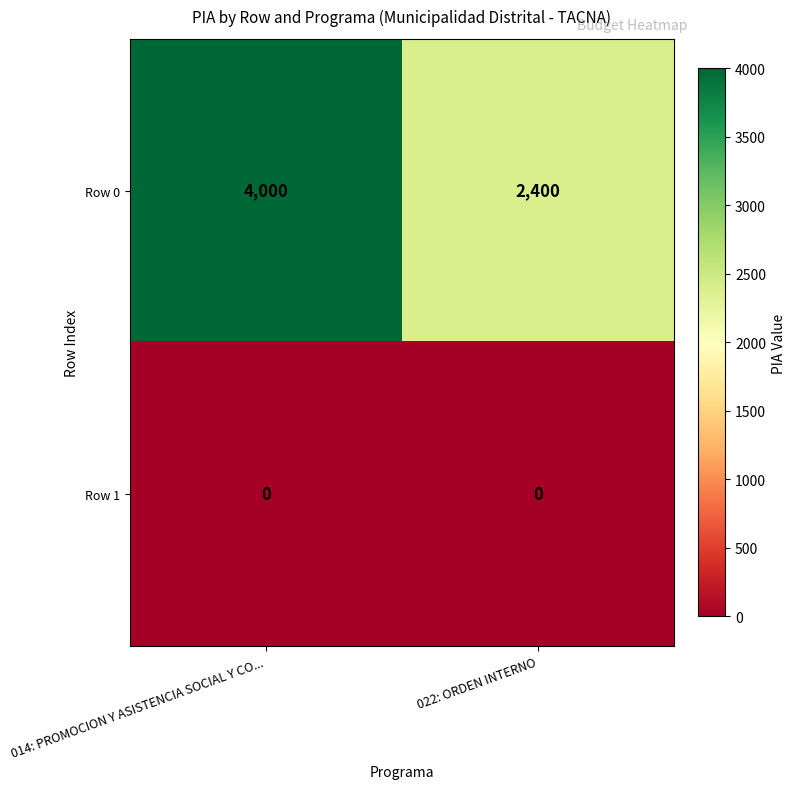

Which series changed the most between 014: PROMOCION Y ASISTENCIA SOCIAL Y CO... and 022: ORDEN INTERNO?

Row 0